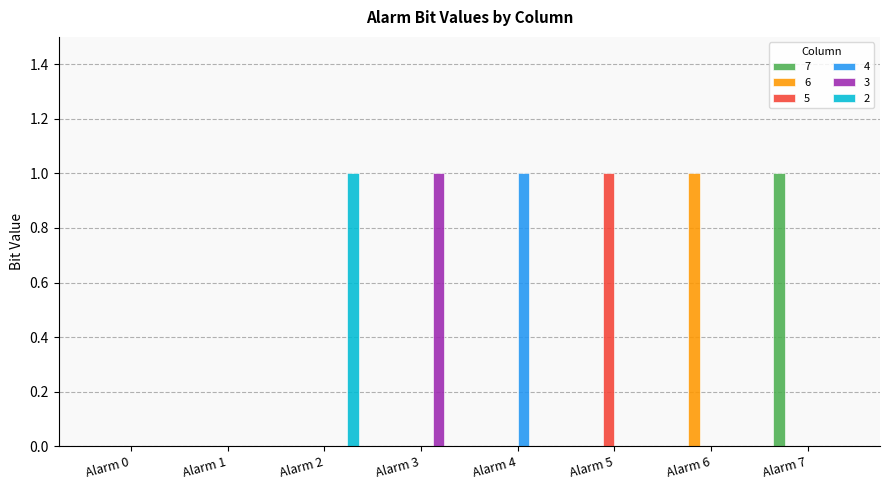

Is it true that 3 equals 0 at Alarm 2?

True